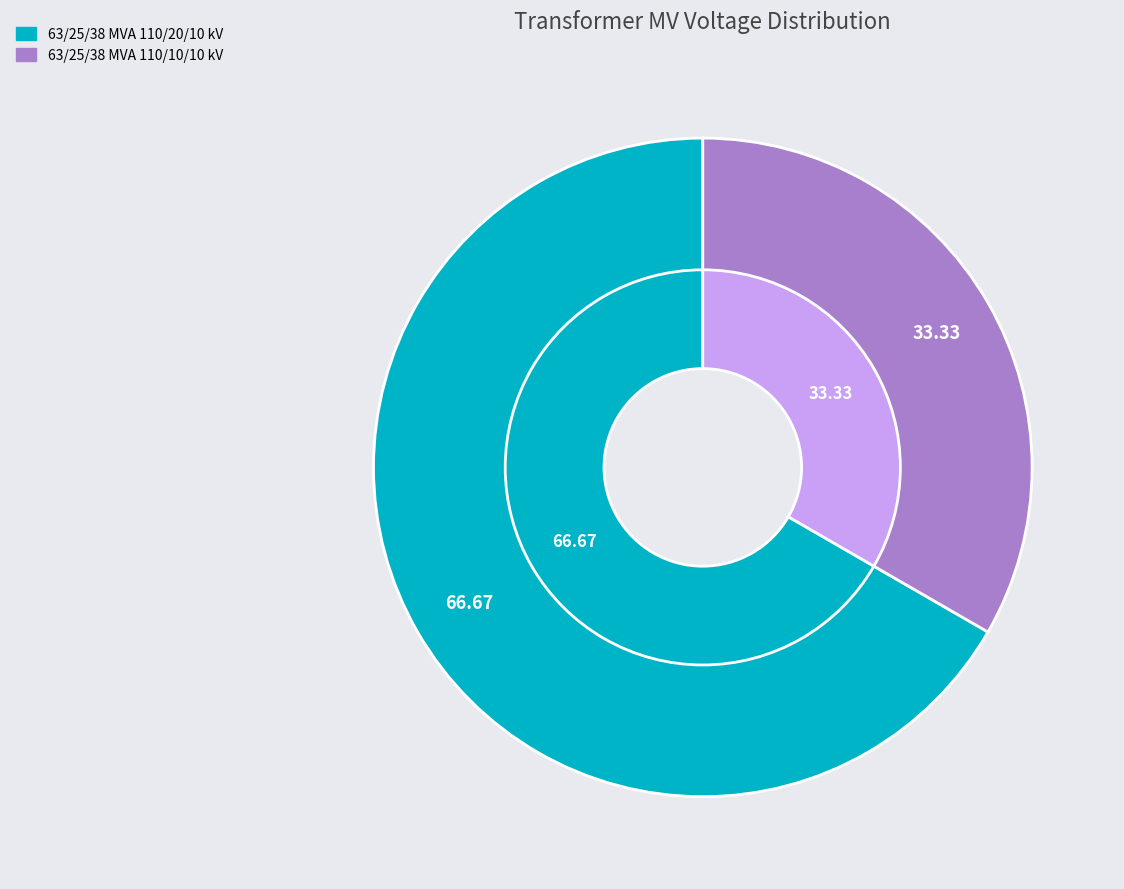

To the nearest percent, what is the difference between the 63/25/38 MVA 110/10/10 kV and 63/25/38 MVA 110/20/10 kV slice percentages?

33%